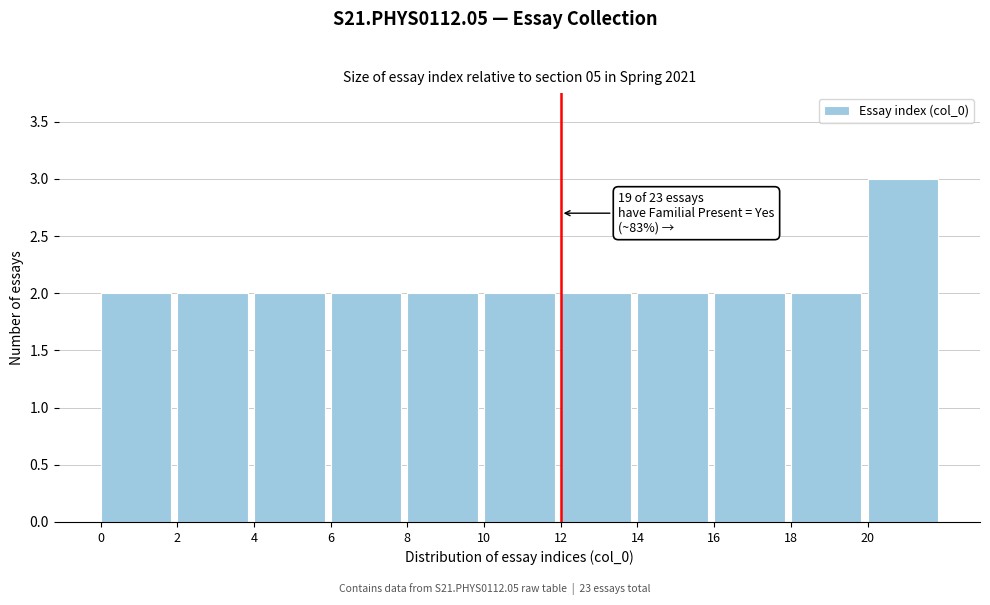

Which range on the x-axis has the tallest bar?

20 to 22